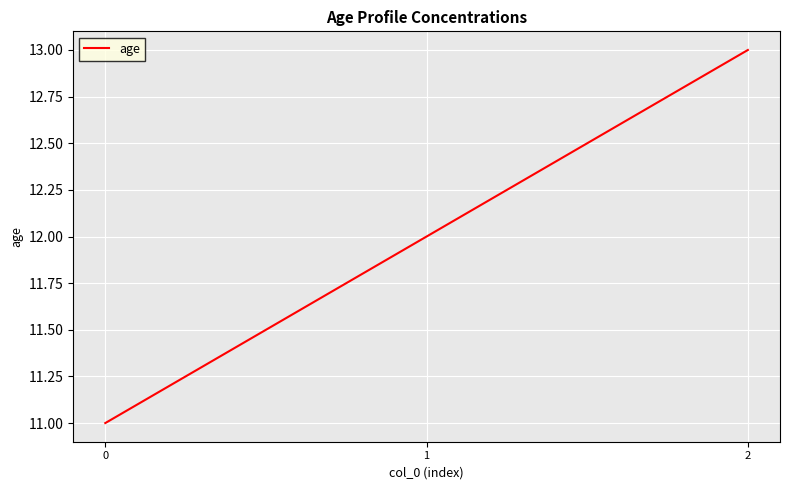

Approximately how many times larger is the value at 1 compared to 2?

0.9